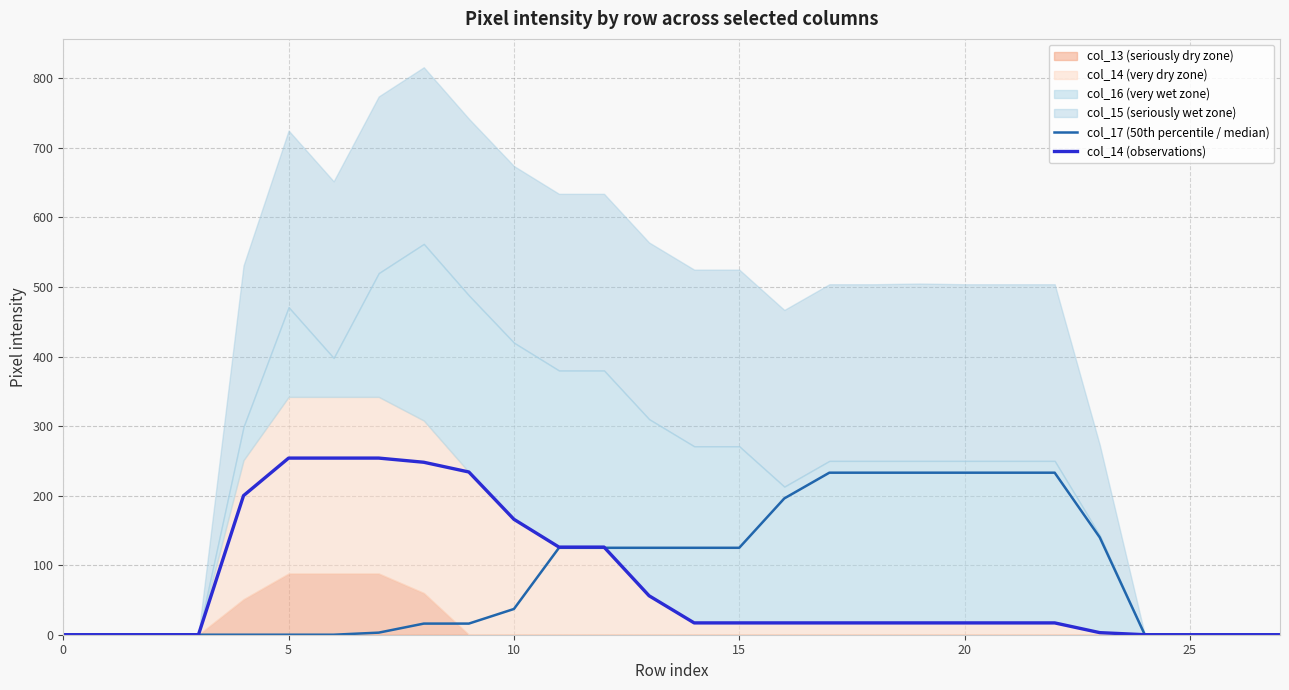

What is the difference between the second highest and minimum values in the col_14 (observations) series?

254